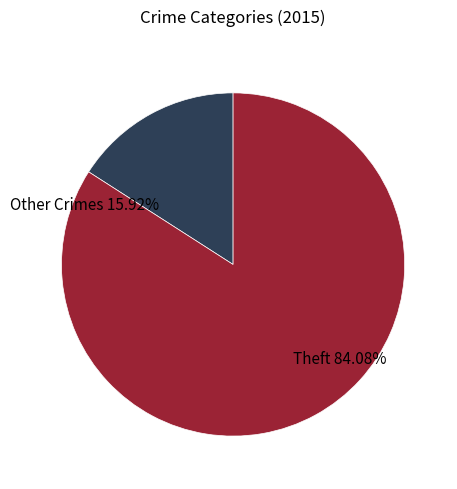

Count the number of slices in the pie.

2